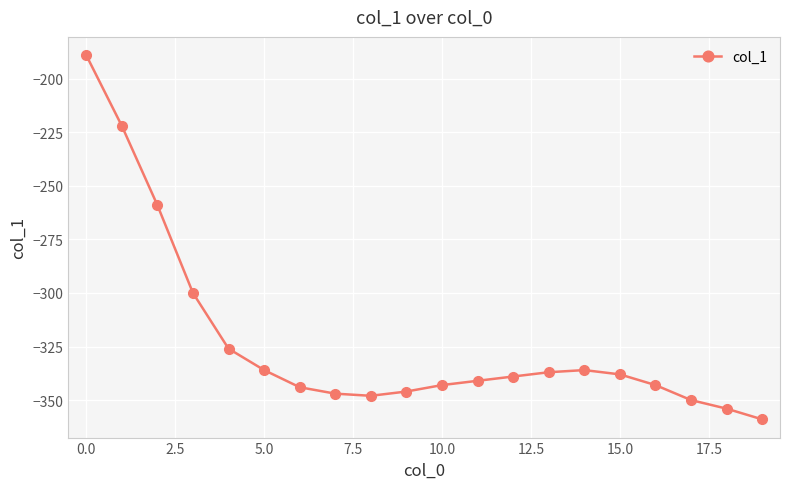

True or false: there are more than 0 points higher than both neighbors.

True